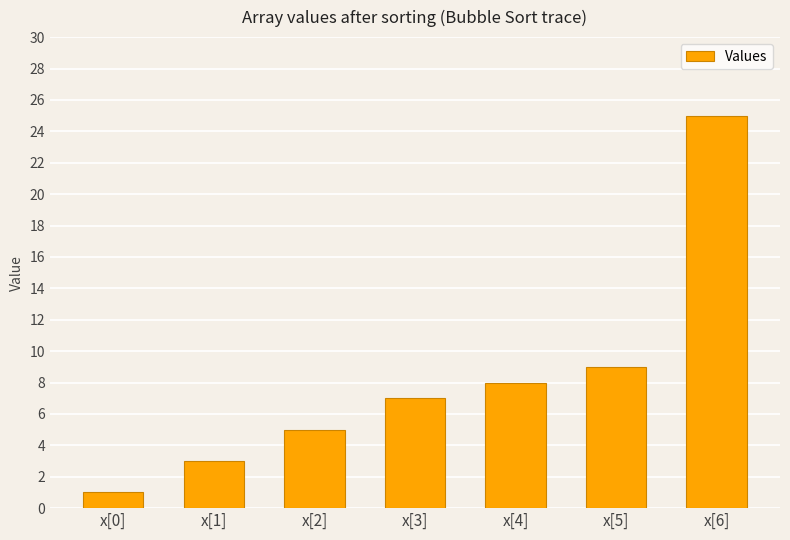

How many values are below 7?

3